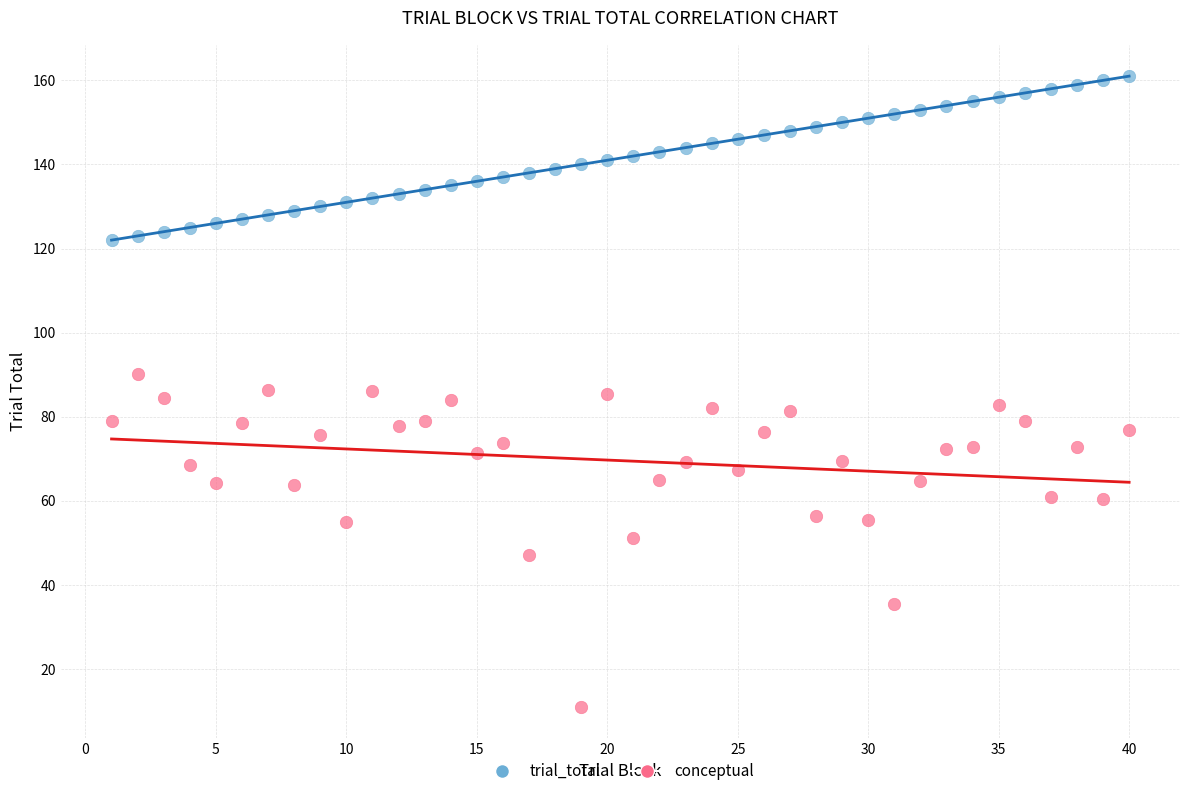

Which series contains the lowest Y value?

conceptual